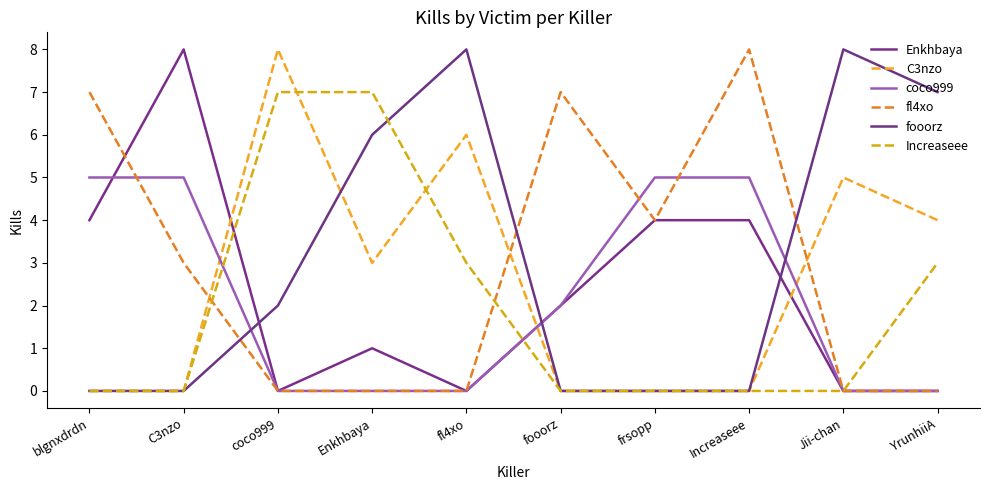

Rank the series at Increaseee from highest to lowest value.

fl4xo, coco999, Enkhbaya, C3nzo, fooorz, Increaseee